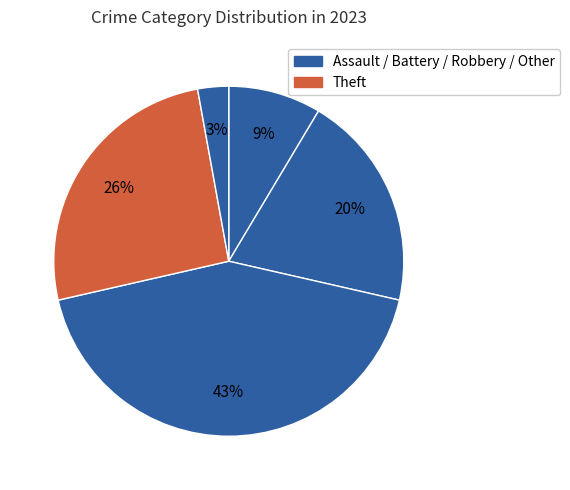

How many slices are in this pie chart?

5